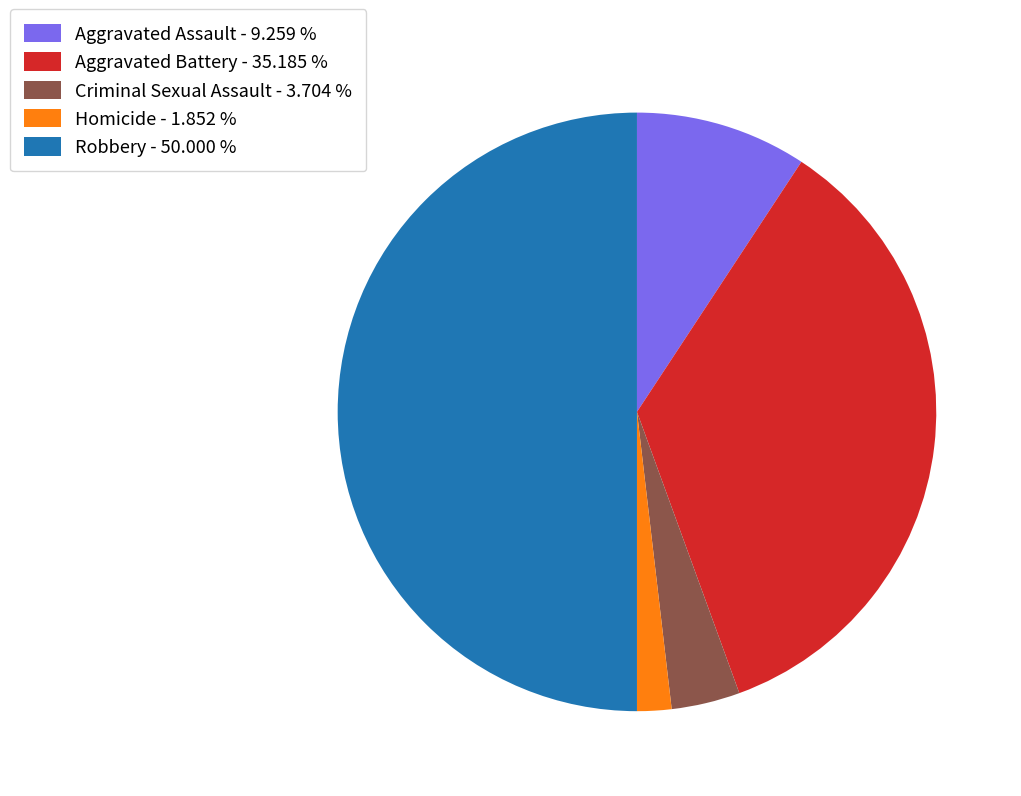

True or false: Aggravated Battery accounts for 24% of the total.

False